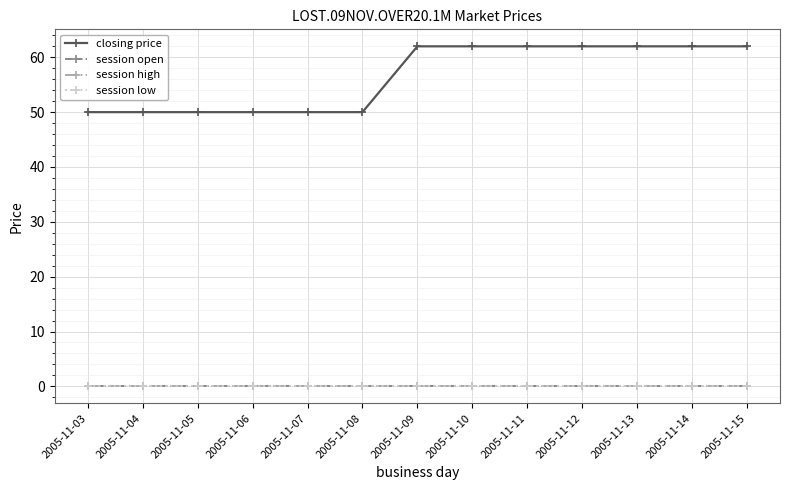

Does the chart have visible grid lines?

Yes